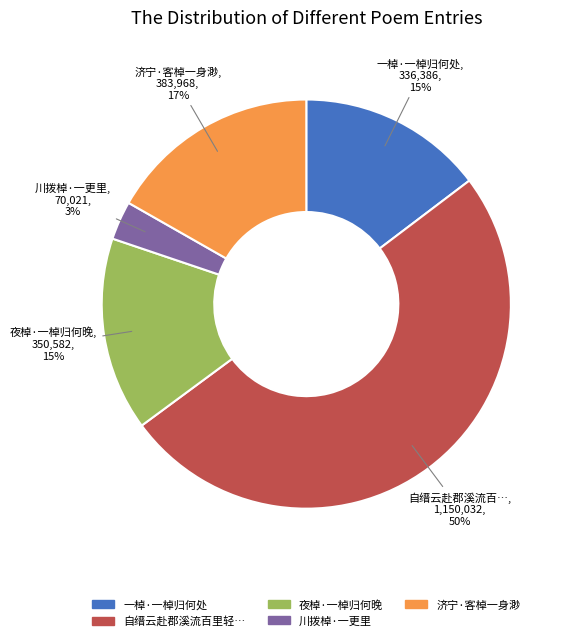

To the nearest percent, what portion does 一棹·一棹归何处 represent?

15%